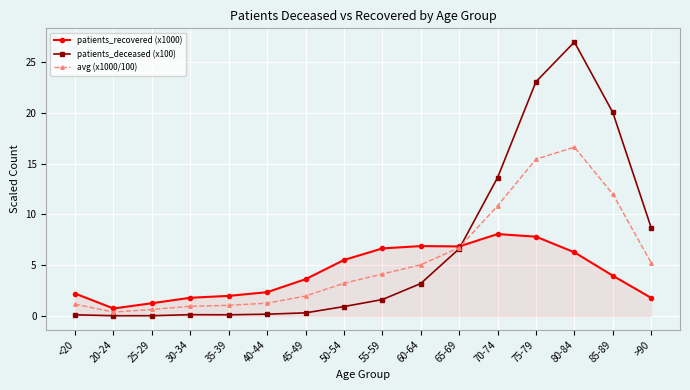

List the series in order of their peak value, lowest first.

patients_recovered (x1000), avg (x1000/100), patients_deceased (x100)